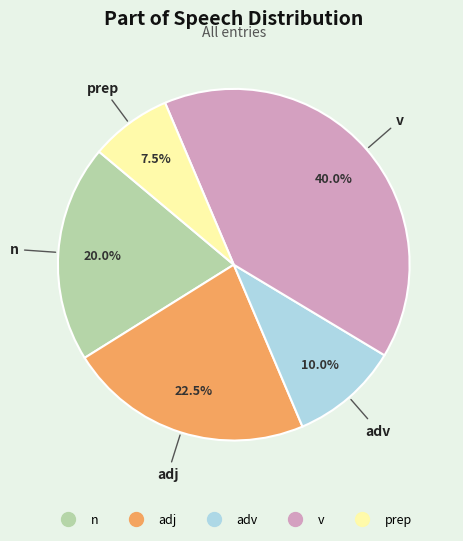

Which slice is the smallest?

prep